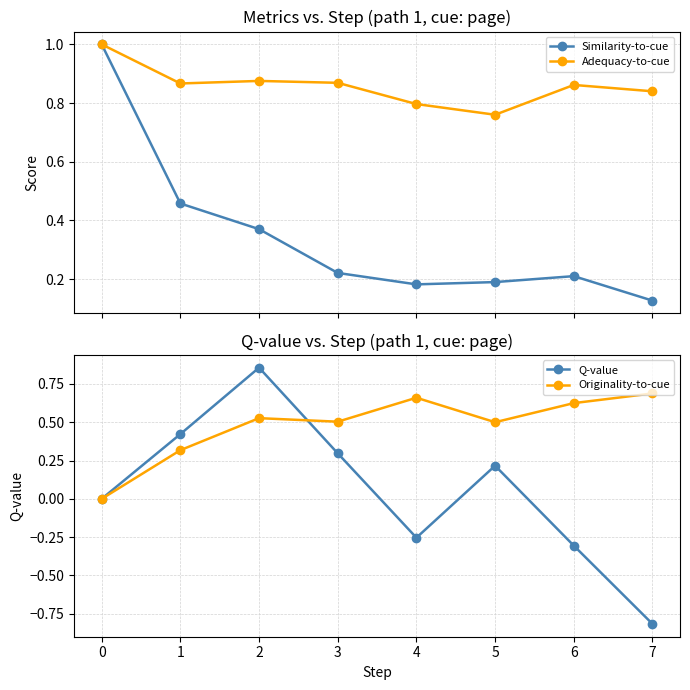

Between 7 and 6, which is larger?

6